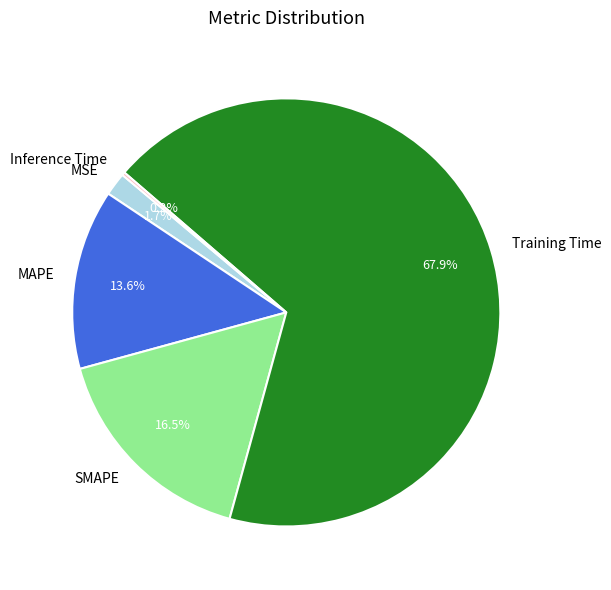

Is the sum of MAPE and SMAPE greater than half?

No